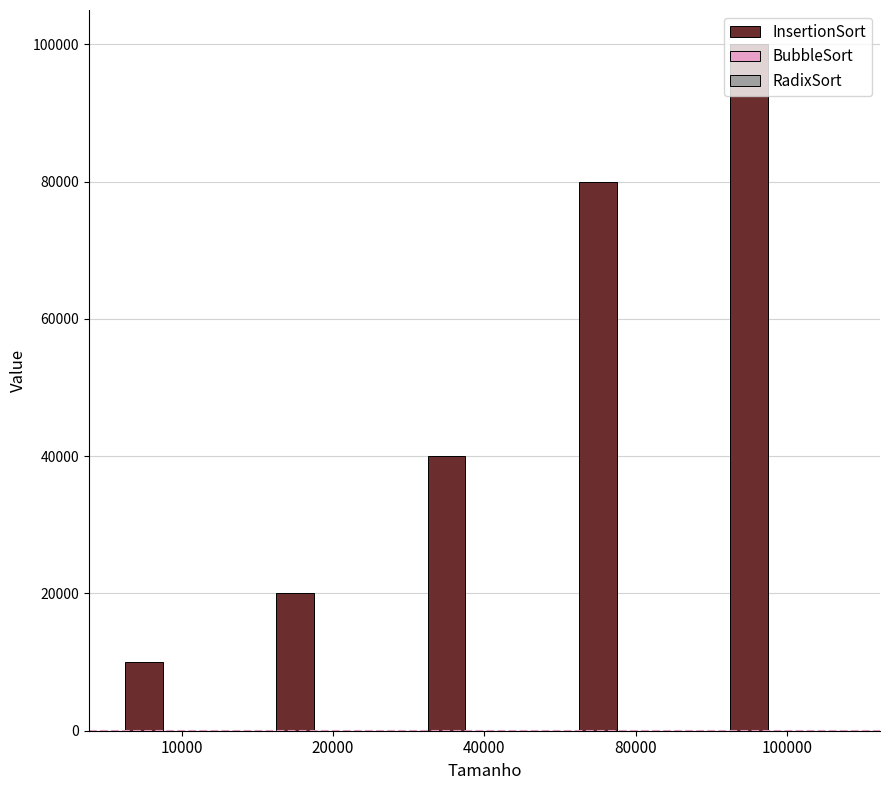

At which label is the value closest to 54999?

40000